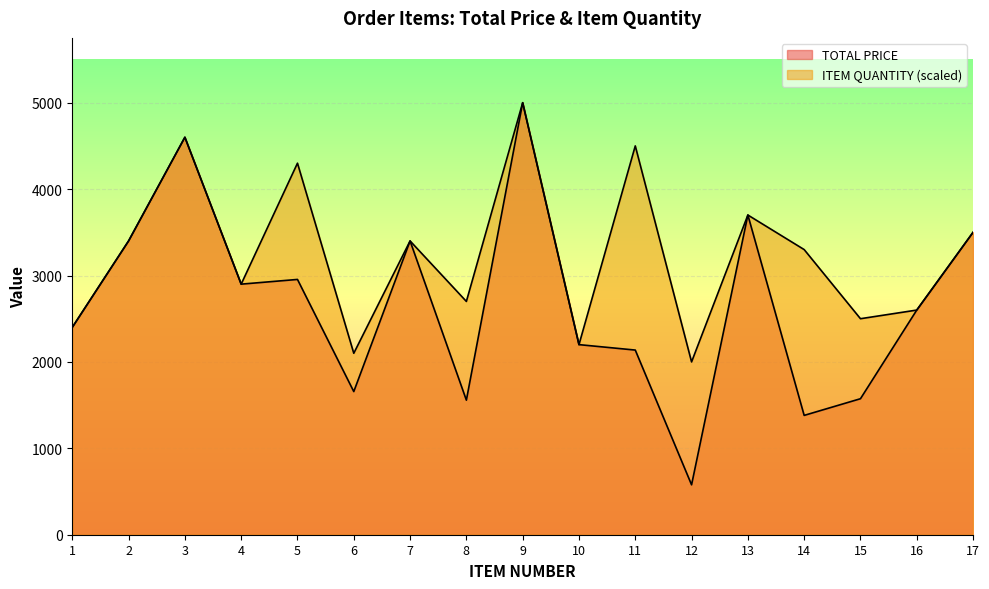

Which series has the largest range (max minus min)?

TOTAL PRICE